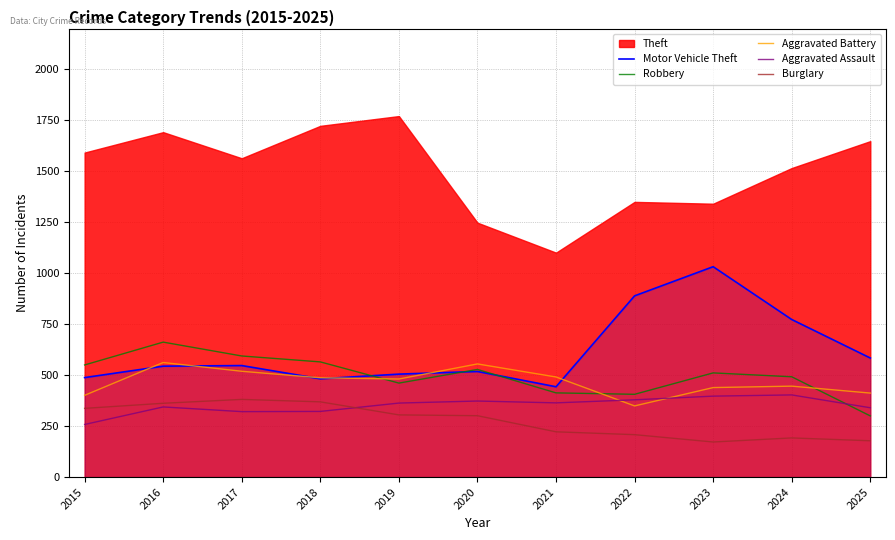

In Burglary, how many points are higher than both neighbors (excluding endpoints)?

2